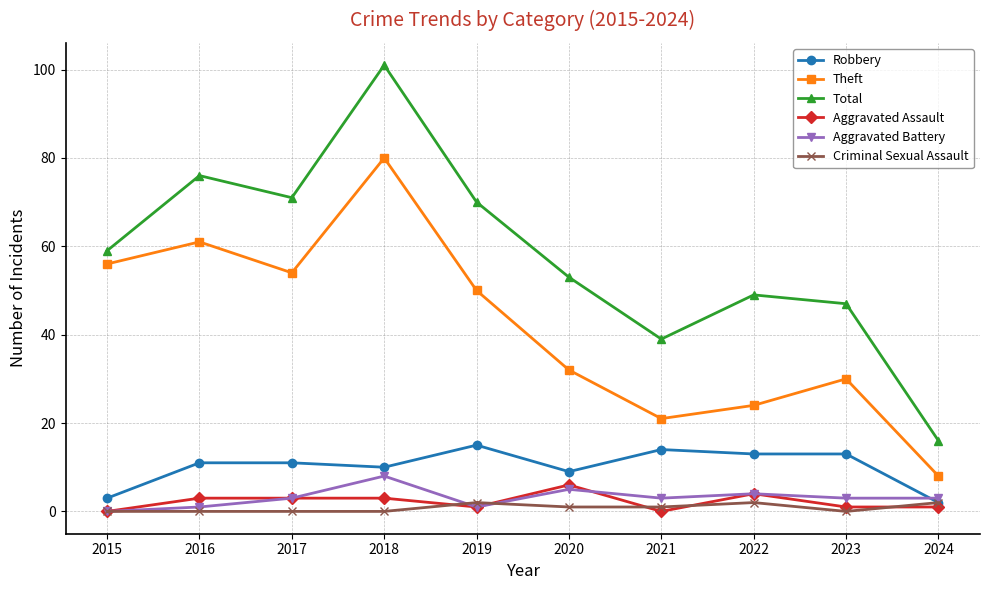

True or false: Aggravated Battery and Theft cross at least once.

False